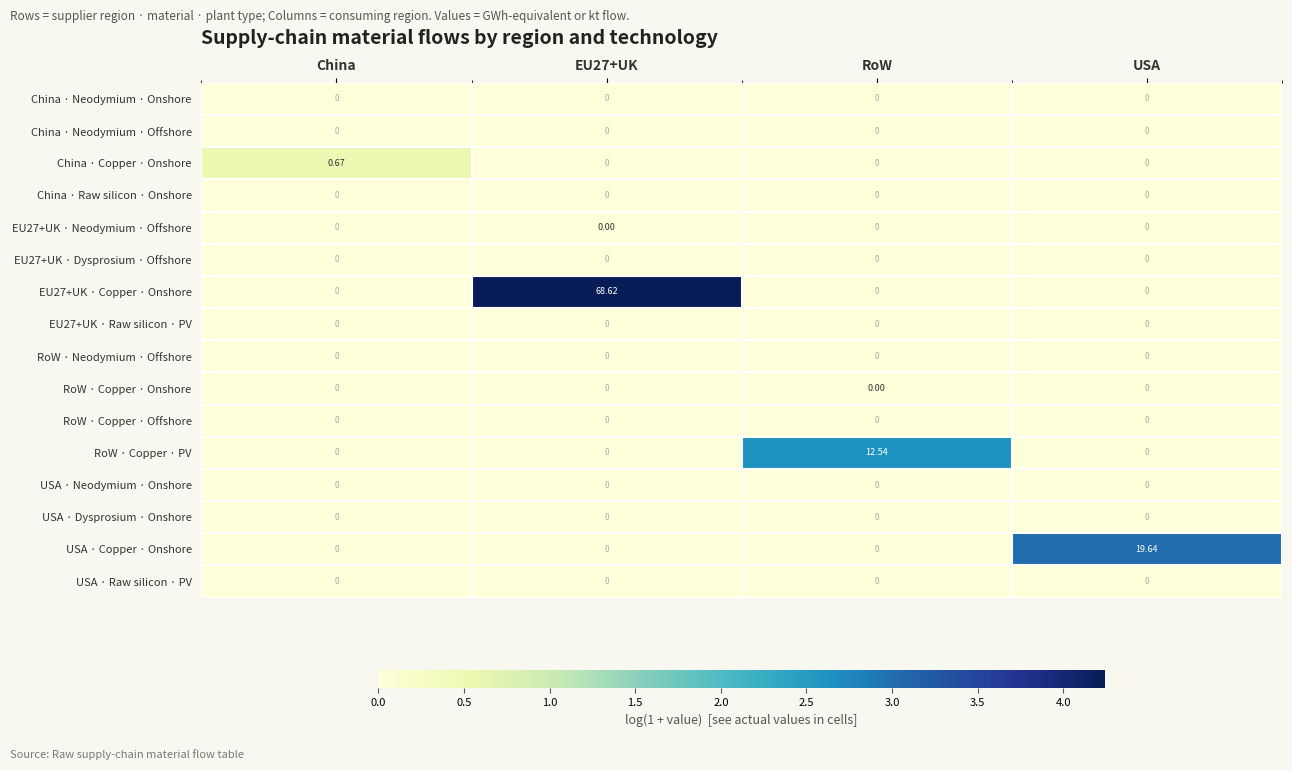

Which series has the largest total across all categories?

EU27+UK · Copper · Onshore